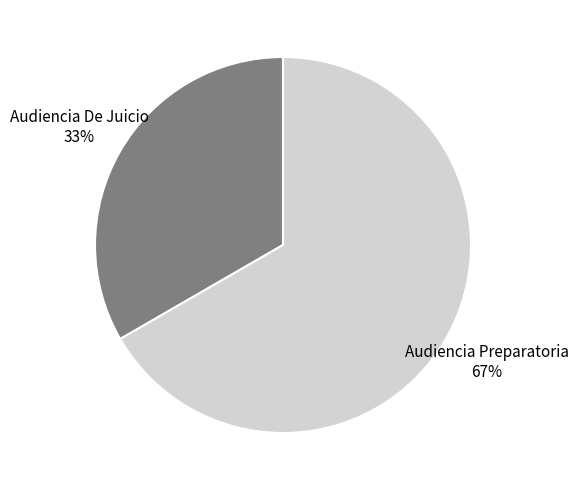

How many slices are in this pie chart?

2